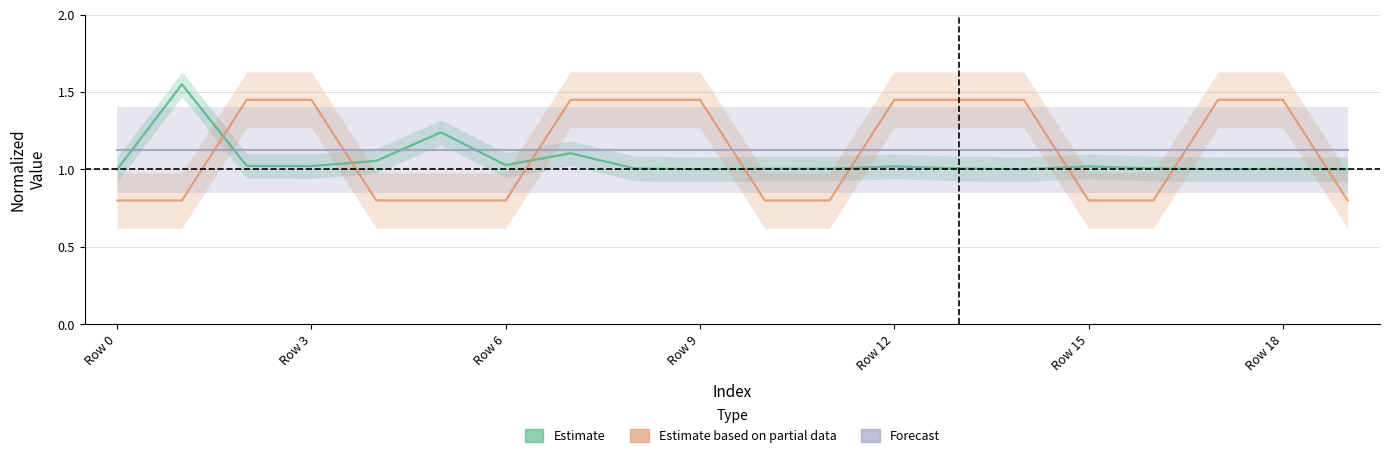

Count the number of data series in this chart.

3